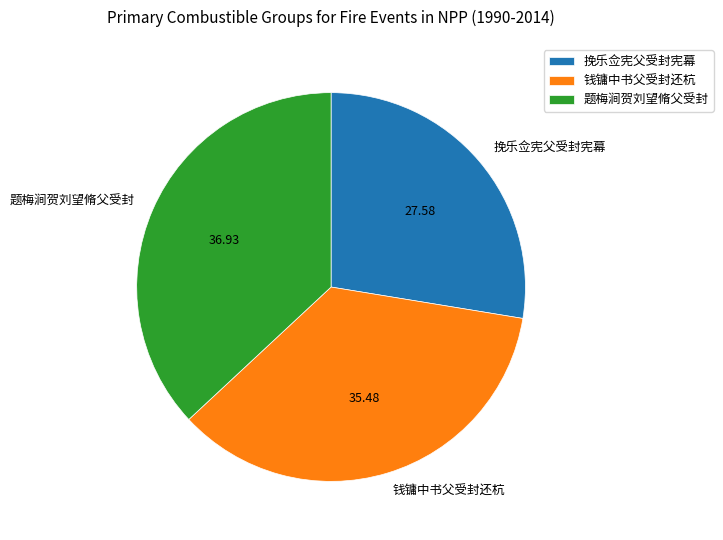

What is the ratio of the value at 钱镛中书父受封还杭 to the value at 挽乐佥宪父受封宪幕?

1.3